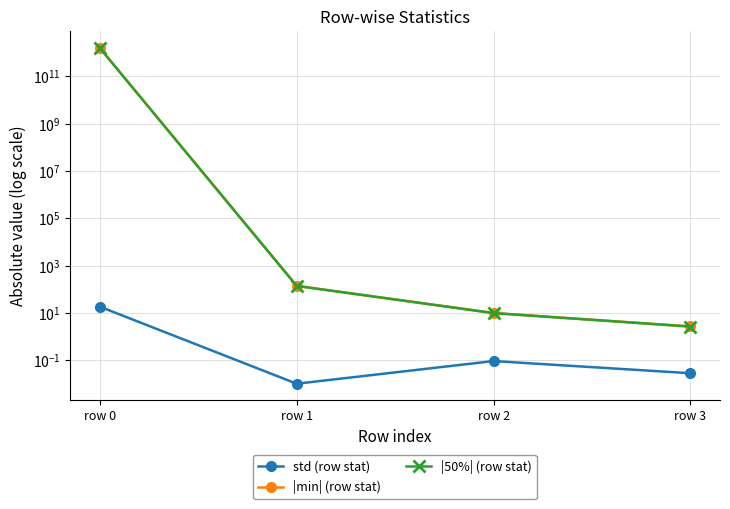

What is the difference between the highest and lowest values at row 3?

2.7